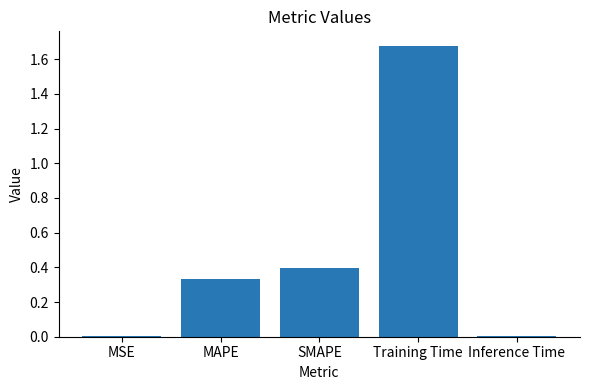

What is the sum of all values?

2.4